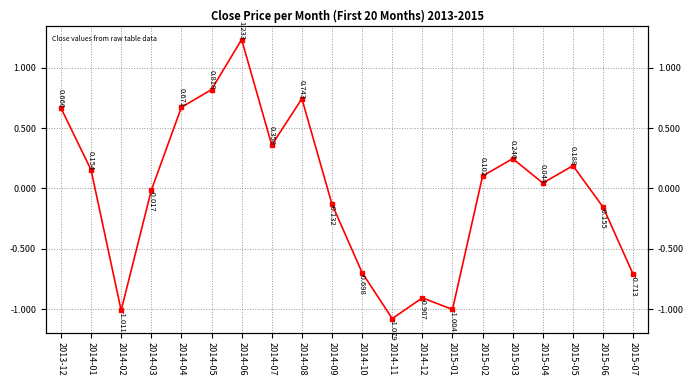

How many points are higher than both their immediate neighbors (excluding endpoints)?

5